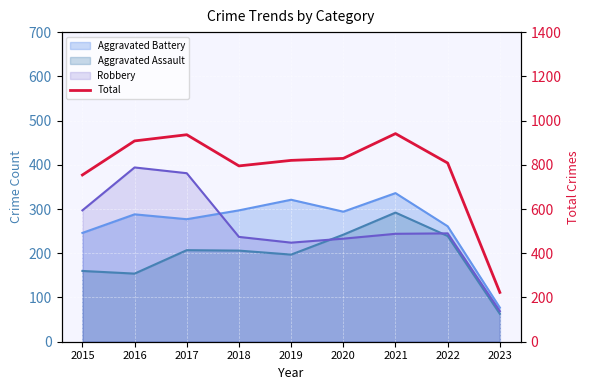

Reading right to left, what are all the values shown in this chart?

223	808	941	829	820	795	936	908	754